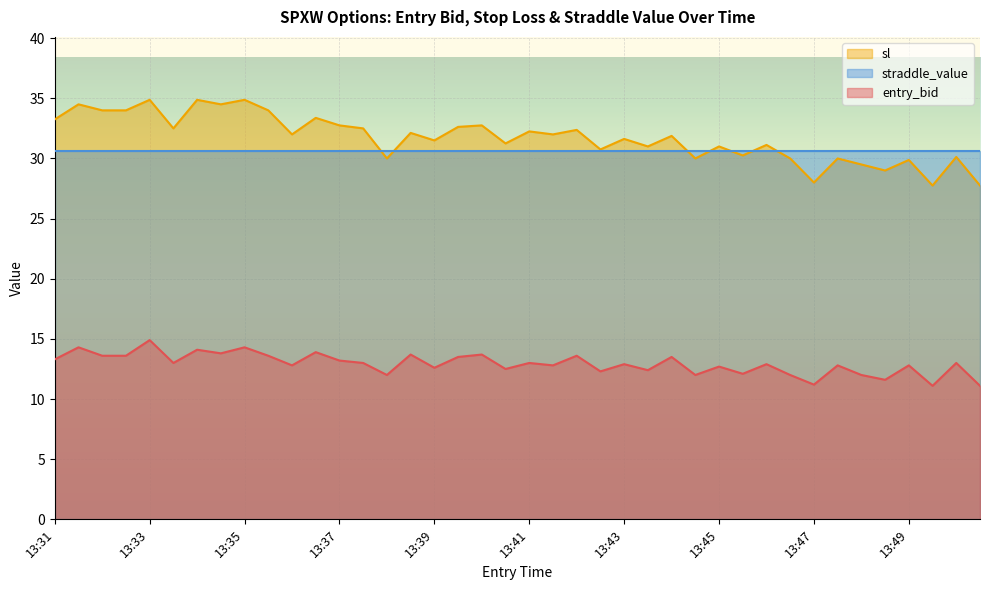

True or false: sl and entry_bid intersect in this chart.

False